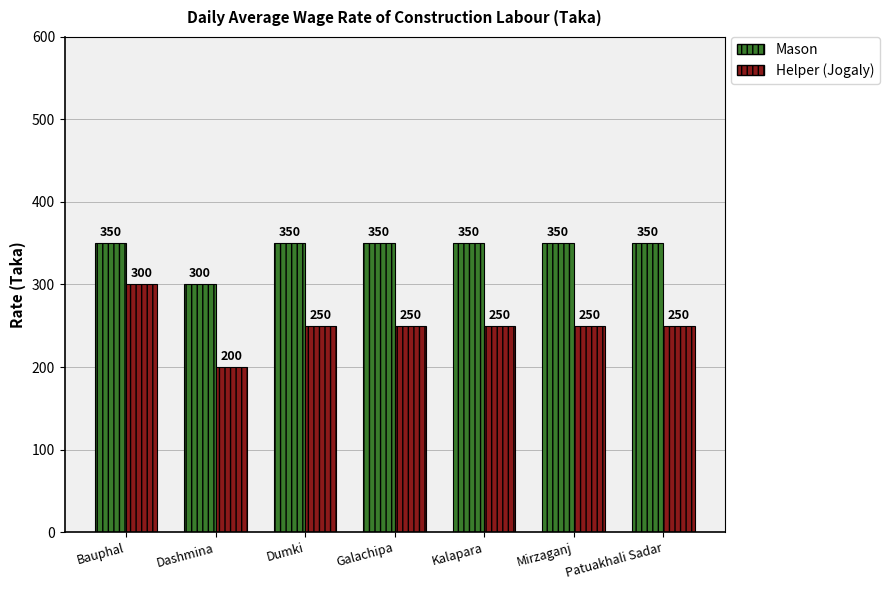

Rank the series by their maximum value, from lowest to highest.

Helper (Jogaly), Mason